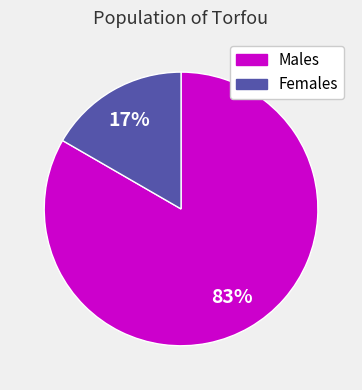

How many segments does this pie chart have?

2